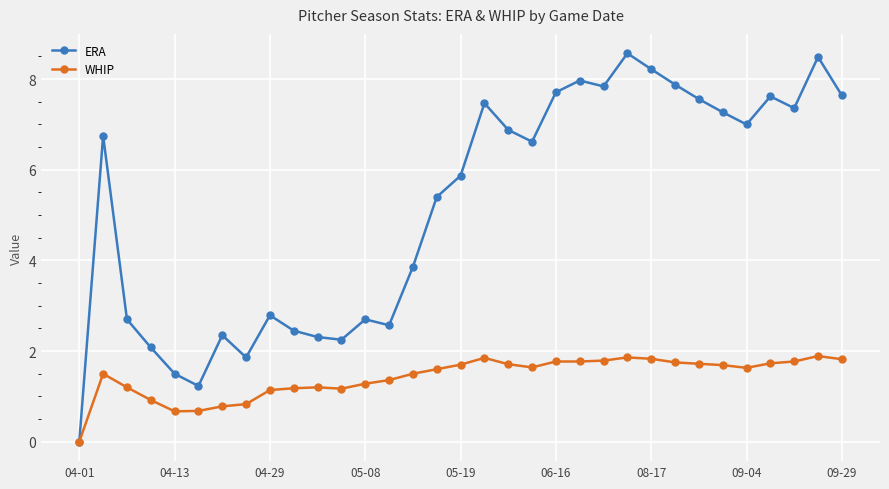

Which series has the largest total across all categories?

ERA